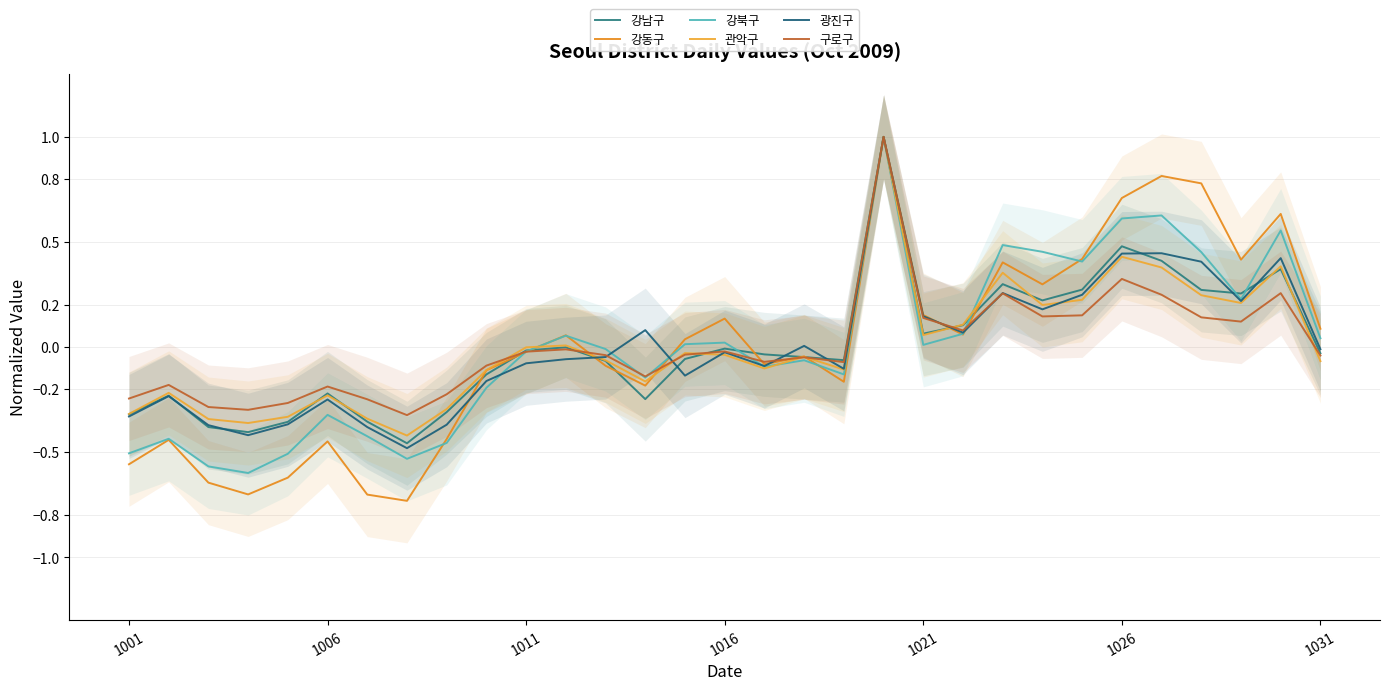

Between which two adjacent categories do 강남구 and 강북구 first intersect?

10 and 11